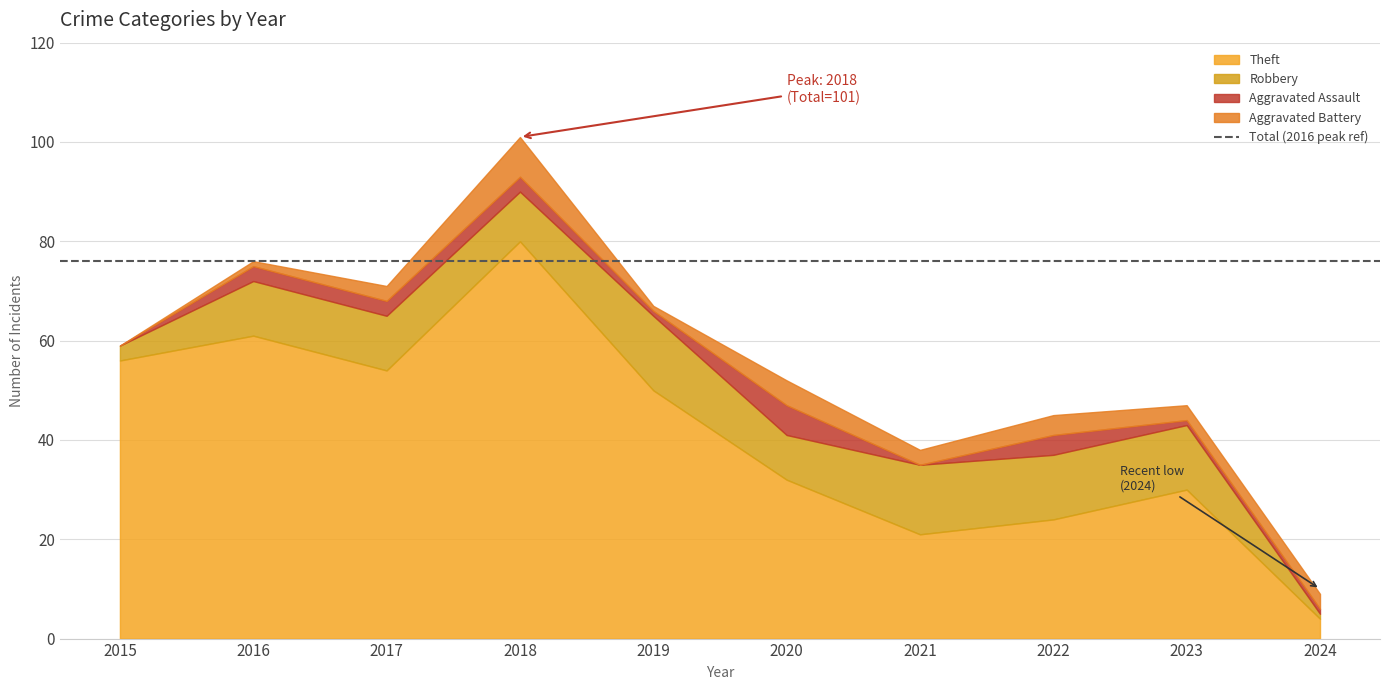

True or false: Theft and Robbery cross at least once.

False